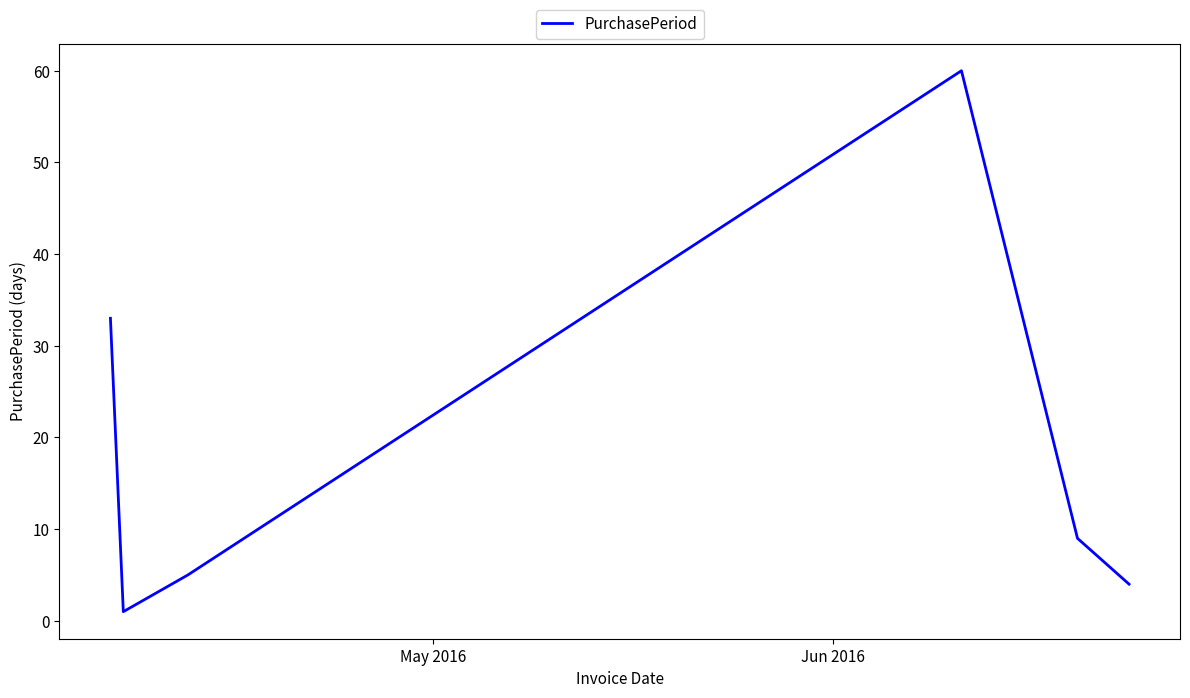

What is the greatest value displayed?

60